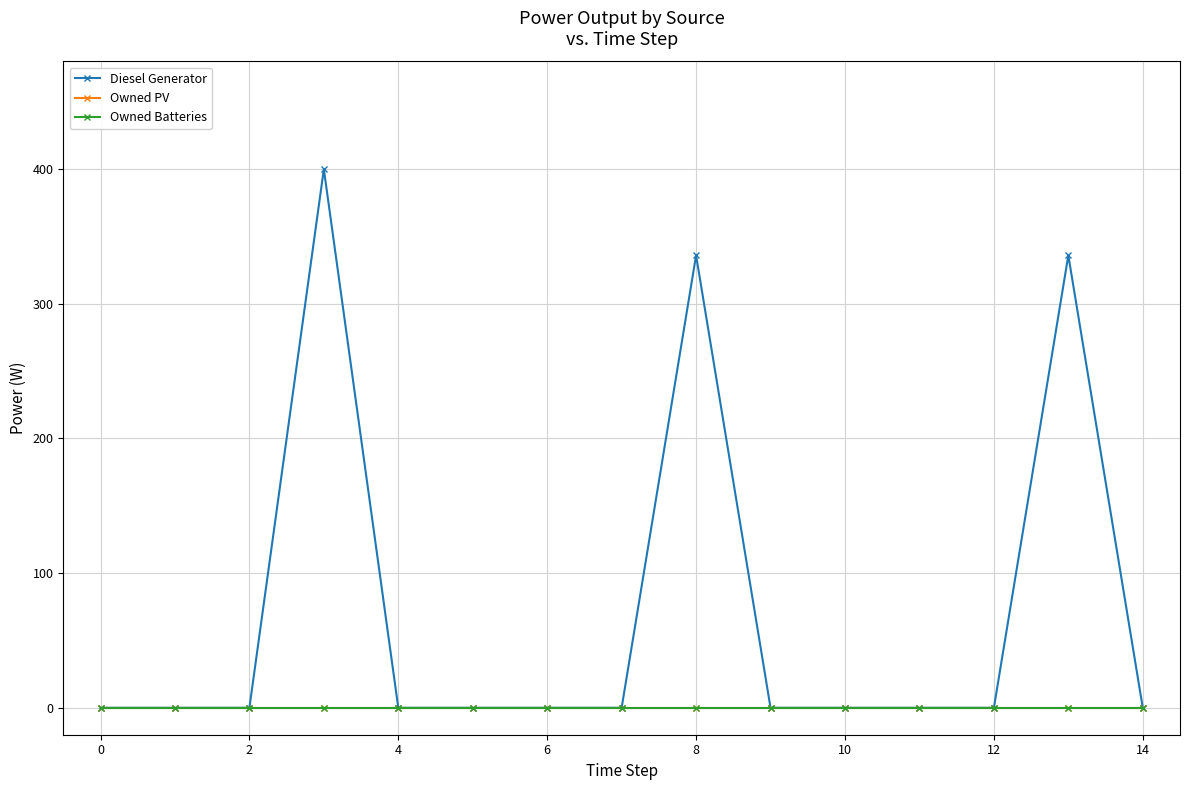

At how many categories does at least one series exceed 225?

3